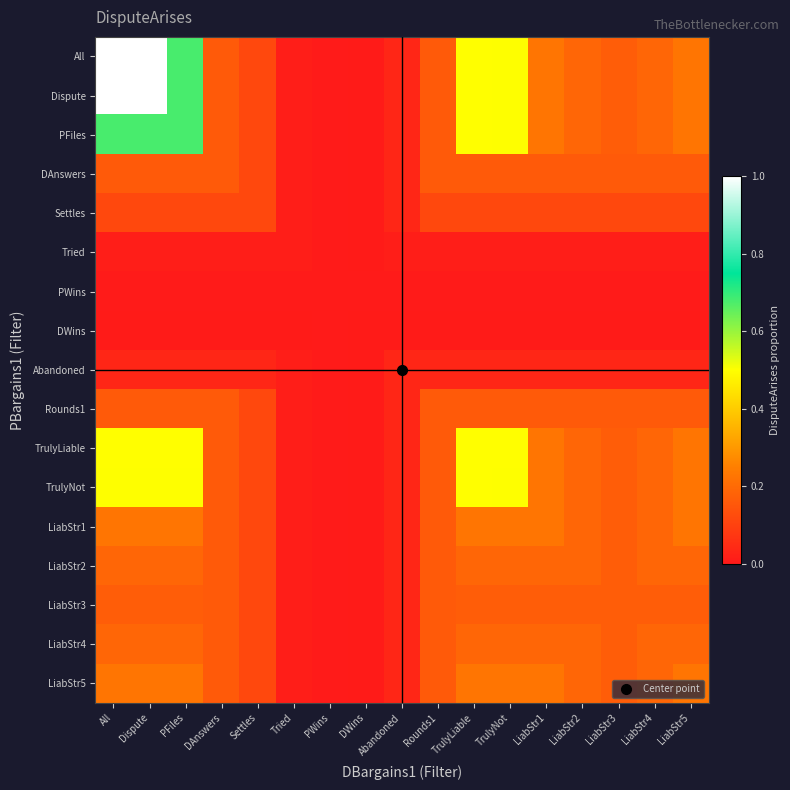

Reading left to right, what are all the values shown in this chart?

All: All=1.0	Dispute=1.0	PFiles=0.7	DAnswers=0.2	Settles=0.1	Tried=0.0	PWins=0.0	DWins=0.0	Abandoned=0.0	Rounds1=0.2	TrulyLiable=0.5	TrulyNot=0.5	LiabStr1=0.2	LiabStr2=0.2	LiabStr3=0.2	LiabStr4=0.2	LiabStr5=0.2
Dispute: All=1.0	Dispute=1.0	PFiles=0.7	DAnswers=0.2	Settles=0.1	Tried=0.0	PWins=0.0	DWins=0.0	Abandoned=0.0	Rounds1=0.2	TrulyLiable=0.5	TrulyNot=0.5	LiabStr1=0.2	LiabStr2=0.2	LiabStr3=0.2	LiabStr4=0.2	LiabStr5=0.2
PFiles: All=0.7	Dispute=0.7	PFiles=0.7	DAnswers=0.2	Settles=0.1	Tried=0.0	PWins=0.0	DWins=0.0	Abandoned=0.0	Rounds1=0.2	TrulyLiable=0.5	TrulyNot=0.5	LiabStr1=0.2	LiabStr2=0.2	LiabStr3=0.2	LiabStr4=0.2	LiabStr5=0.2
DAnswers: All=0.2	Dispute=0.2	PFiles=0.2	DAnswers=0.2	Settles=0.1	Tried=0.0	PWins=0.0	DWins=0.0	Abandoned=0.0	Rounds1=0.2	TrulyLiable=0.2	TrulyNot=0.2	LiabStr1=0.2	LiabStr2=0.2	LiabStr3=0.2	LiabStr4=0.2	LiabStr5=0.2
Settles: All=0.1	Dispute=0.1	PFiles=0.1	DAnswers=0.1	Settles=0.1	Tried=0.0	PWins=0.0	DWins=0.0	Abandoned=0.0	Rounds1=0.1	TrulyLiable=0.1	TrulyNot=0.1	LiabStr1=0.1	LiabStr2=0.1	LiabStr3=0.1	LiabStr4=0.1	LiabStr5=0.1
Tried: All=0.0	Dispute=0.0	PFiles=0.0	DAnswers=0.0	Settles=0.0	Tried=0.0	PWins=0.0	DWins=0.0	Abandoned=0.0	Rounds1=0.0	TrulyLiable=0.0	TrulyNot=0.0	LiabStr1=0.0	LiabStr2=0.0	LiabStr3=0.0	LiabStr4=0.0	LiabStr5=0.0
PWins: All=0.0	Dispute=0.0	PFiles=0.0	DAnswers=0.0	Settles=0.0	Tried=0.0	PWins=0.0	DWins=0.0	Abandoned=0.0	Rounds1=0.0	TrulyLiable=0.0	TrulyNot=0.0	LiabStr1=0.0	LiabStr2=0.0	LiabStr3=0.0	LiabStr4=0.0	LiabStr5=0.0
DWins: All=0.0	Dispute=0.0	PFiles=0.0	DAnswers=0.0	Settles=0.0	Tried=0.0	PWins=0.0	DWins=0.0	Abandoned=0.0	Rounds1=0.0	TrulyLiable=0.0	TrulyNot=0.0	LiabStr1=0.0	LiabStr2=0.0	LiabStr3=0.0	LiabStr4=0.0	LiabStr5=0.0
Abandoned: All=0.0	Dispute=0.0	PFiles=0.0	DAnswers=0.0	Settles=0.0	Tried=0.0	PWins=0.0	DWins=0.0	Abandoned=0.0	Rounds1=0.0	TrulyLiable=0.0	TrulyNot=0.0	LiabStr1=0.0	LiabStr2=0.0	LiabStr3=0.0	LiabStr4=0.0	LiabStr5=0.0
Rounds1: All=0.2	Dispute=0.2	PFiles=0.2	DAnswers=0.2	Settles=0.1	Tried=0.0	PWins=0.0	DWins=0.0	Abandoned=0.0	Rounds1=0.2	TrulyLiable=0.2	TrulyNot=0.2	LiabStr1=0.2	LiabStr2=0.2	LiabStr3=0.2	LiabStr4=0.2	LiabStr5=0.2
TrulyLiable: All=0.5	Dispute=0.5	PFiles=0.5	DAnswers=0.2	Settles=0.1	Tried=0.0	PWins=0.0	DWins=0.0	Abandoned=0.0	Rounds1=0.2	TrulyLiable=0.5	TrulyNot=0.5	LiabStr1=0.2	LiabStr2=0.2	LiabStr3=0.2	LiabStr4=0.2	LiabStr5=0.2
TrulyNot: All=0.5	Dispute=0.5	PFiles=0.5	DAnswers=0.2	Settles=0.1	Tried=0.0	PWins=0.0	DWins=0.0	Abandoned=0.0	Rounds1=0.2	TrulyLiable=0.5	TrulyNot=0.5	LiabStr1=0.2	LiabStr2=0.2	LiabStr3=0.2	LiabStr4=0.2	LiabStr5=0.2
LiabStr1: All=0.2	Dispute=0.2	PFiles=0.2	DAnswers=0.2	Settles=0.1	Tried=0.0	PWins=0.0	DWins=0.0	Abandoned=0.0	Rounds1=0.2	TrulyLiable=0.2	TrulyNot=0.2	LiabStr1=0.2	LiabStr2=0.2	LiabStr3=0.2	LiabStr4=0.2	LiabStr5=0.2
LiabStr2: All=0.2	Dispute=0.2	PFiles=0.2	DAnswers=0.2	Settles=0.1	Tried=0.0	PWins=0.0	DWins=0.0	Abandoned=0.0	Rounds1=0.2	TrulyLiable=0.2	TrulyNot=0.2	LiabStr1=0.2	LiabStr2=0.2	LiabStr3=0.2	LiabStr4=0.2	LiabStr5=0.2
LiabStr3: All=0.2	Dispute=0.2	PFiles=0.2	DAnswers=0.2	Settles=0.1	Tried=0.0	PWins=0.0	DWins=0.0	Abandoned=0.0	Rounds1=0.2	TrulyLiable=0.2	TrulyNot=0.2	LiabStr1=0.2	LiabStr2=0.2	LiabStr3=0.2	LiabStr4=0.2	LiabStr5=0.2
LiabStr4: All=0.2	Dispute=0.2	PFiles=0.2	DAnswers=0.2	Settles=0.1	Tried=0.0	PWins=0.0	DWins=0.0	Abandoned=0.0	Rounds1=0.2	TrulyLiable=0.2	TrulyNot=0.2	LiabStr1=0.2	LiabStr2=0.2	LiabStr3=0.2	LiabStr4=0.2	LiabStr5=0.2
LiabStr5: All=0.2	Dispute=0.2	PFiles=0.2	DAnswers=0.2	Settles=0.1	Tried=0.0	PWins=0.0	DWins=0.0	Abandoned=0.0	Rounds1=0.2	TrulyLiable=0.2	TrulyNot=0.2	LiabStr1=0.2	LiabStr2=0.2	LiabStr3=0.2	LiabStr4=0.2	LiabStr5=0.2